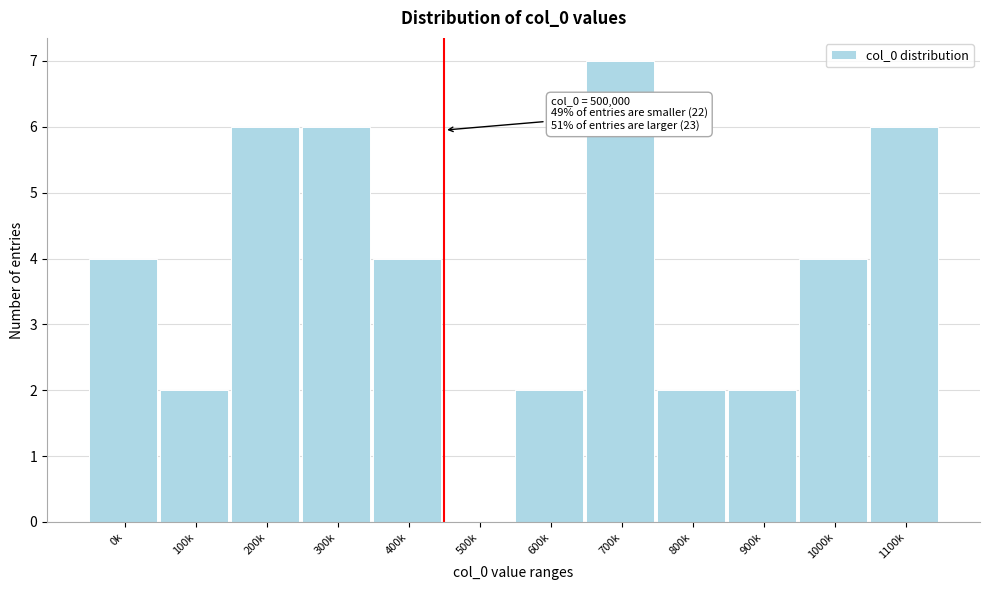

Reading left to right, transcribe all the data shown in this chart.

0k=4	100k=2	200k=6	300k=6	400k=4	500k=0	600k=2	700k=7	800k=2	900k=2	1000k=4	1100k=6